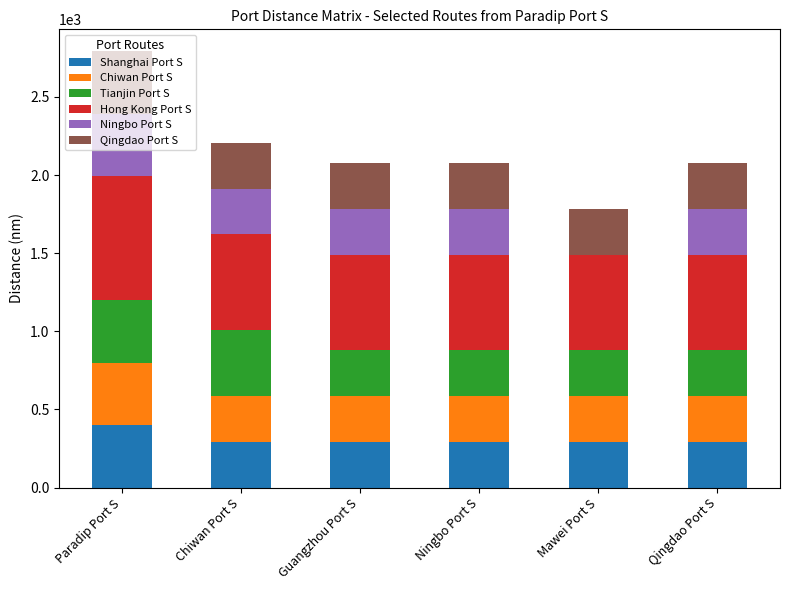

What is the total value across all series at Guangzhou Port S?

2076.5